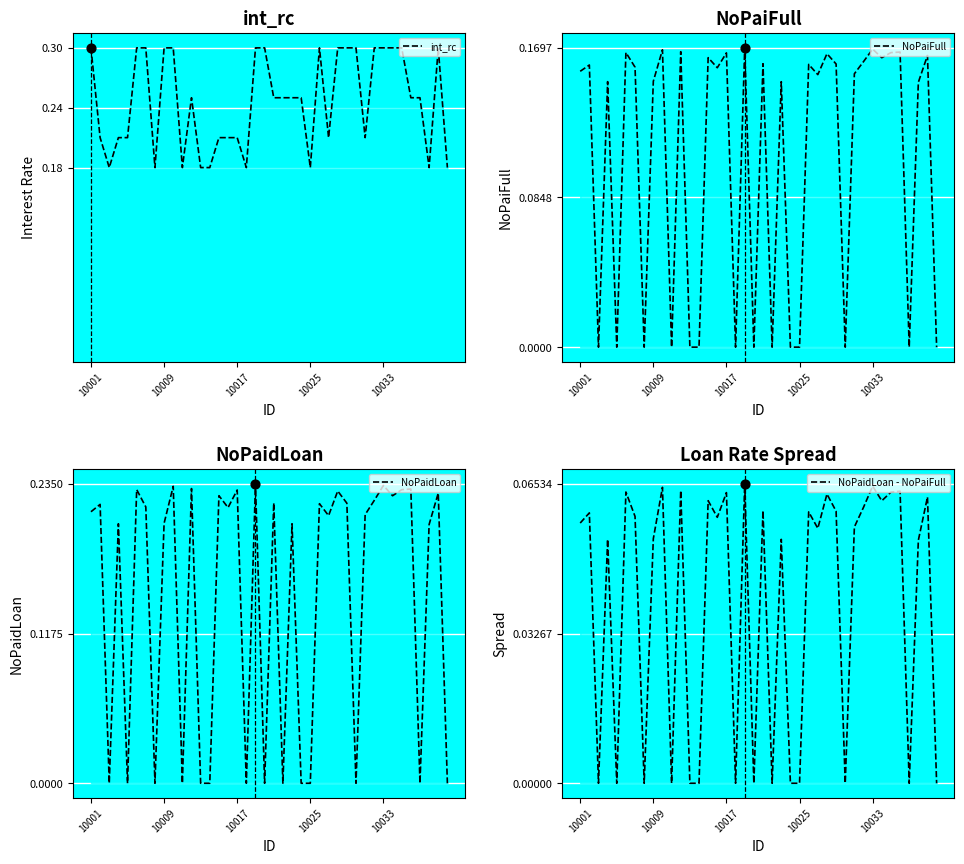

Which series reaches the maximum Y coordinate?

int_rc